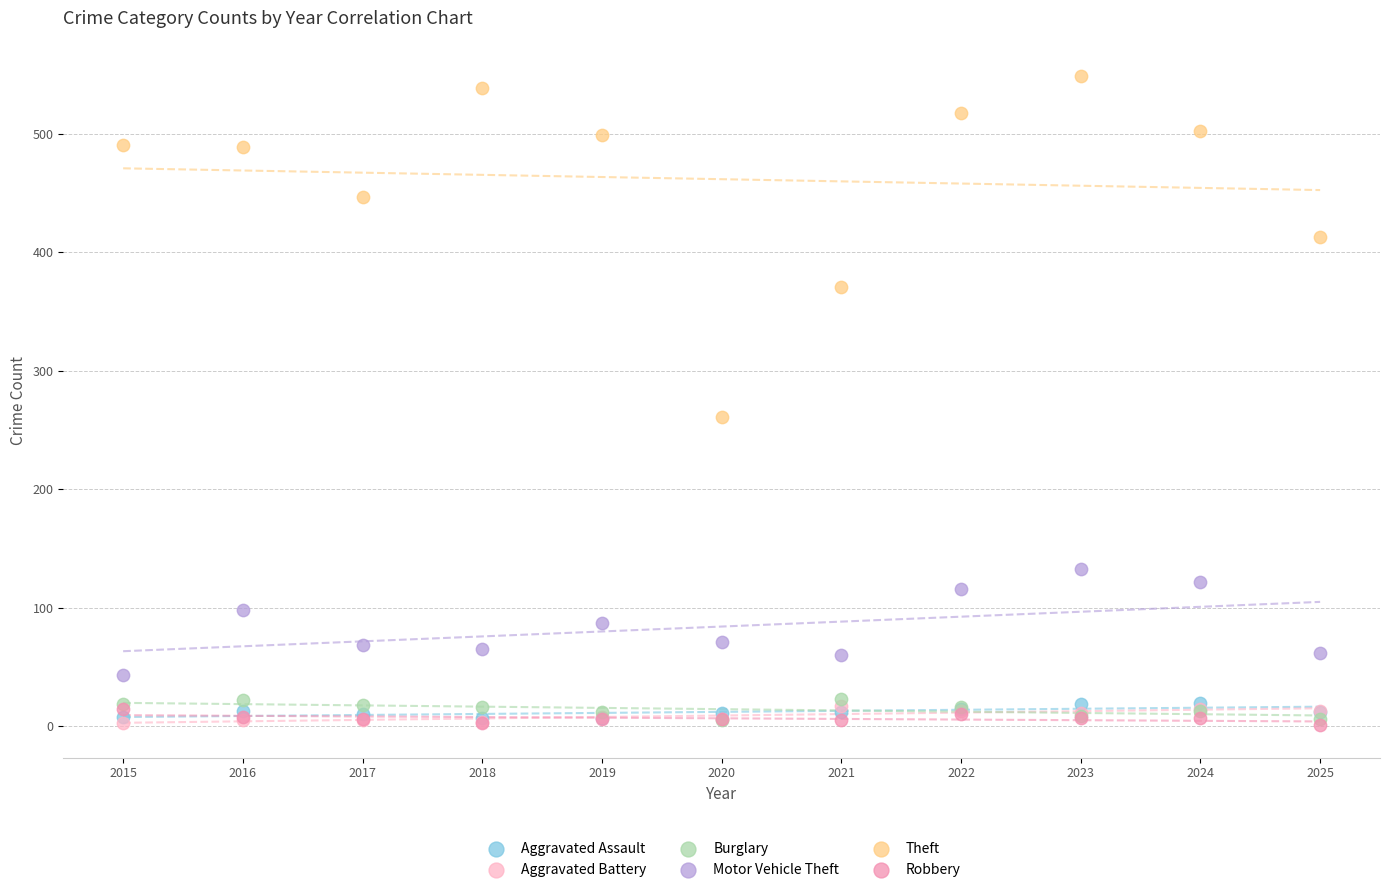

Across all series, what Y value is closest to 275?

261